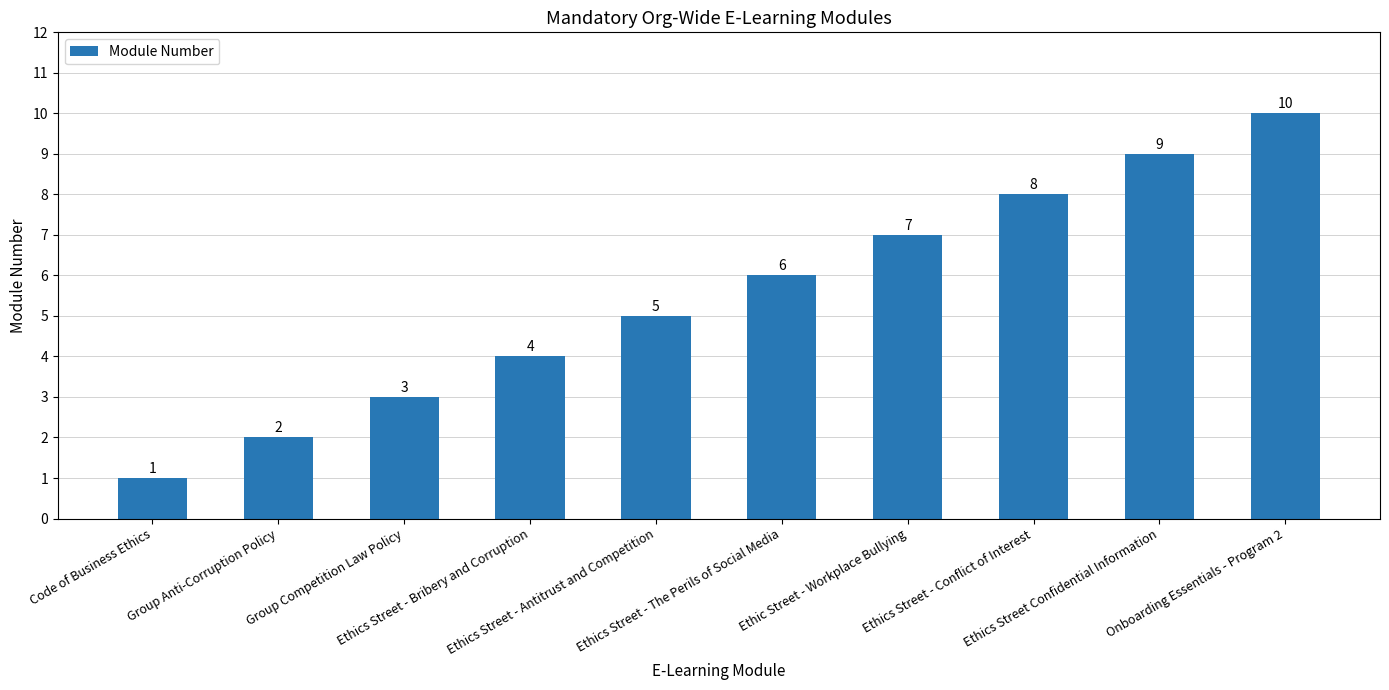

How many series are shown in this chart?

1